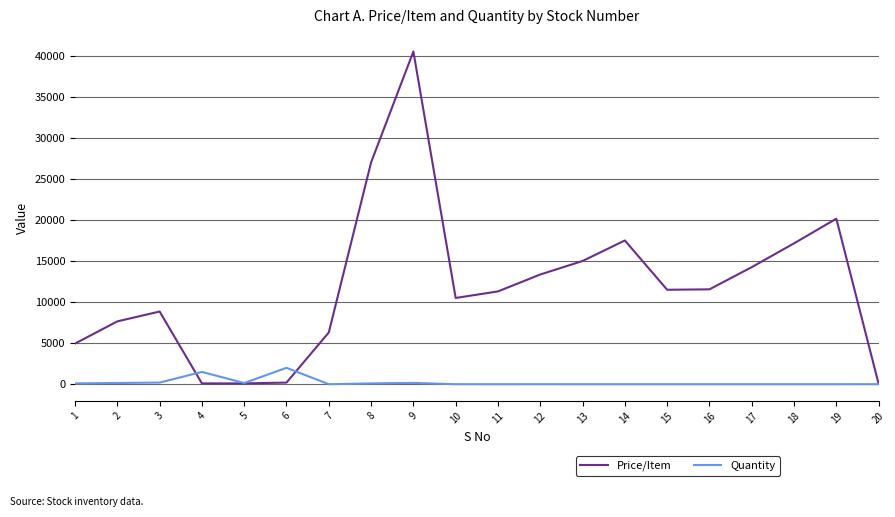

At which category is the sum across all series the highest?

9